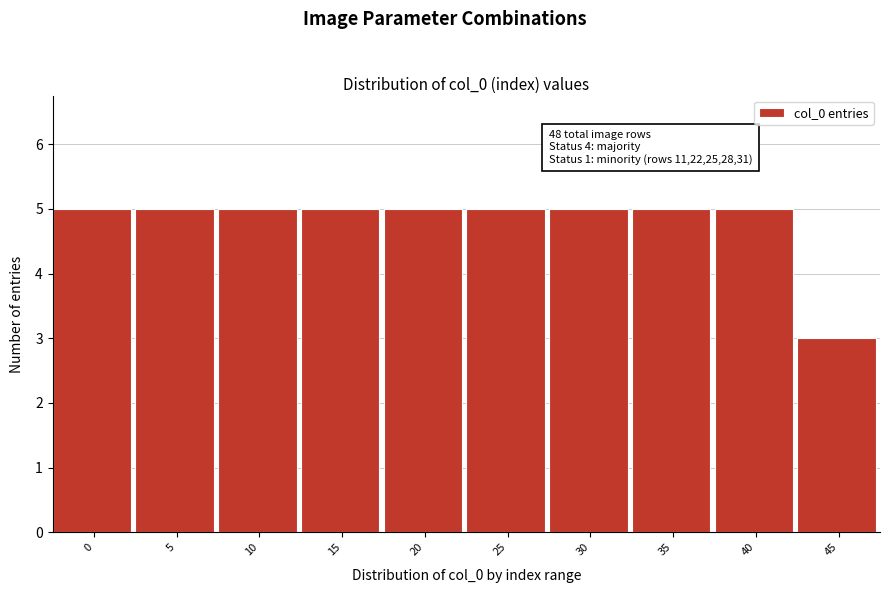

Reading left to right, extract all data points from this chart.

0=5	5=5	10=5	15=5	20=5	25=5	30=5	35=5	40=5	45=3